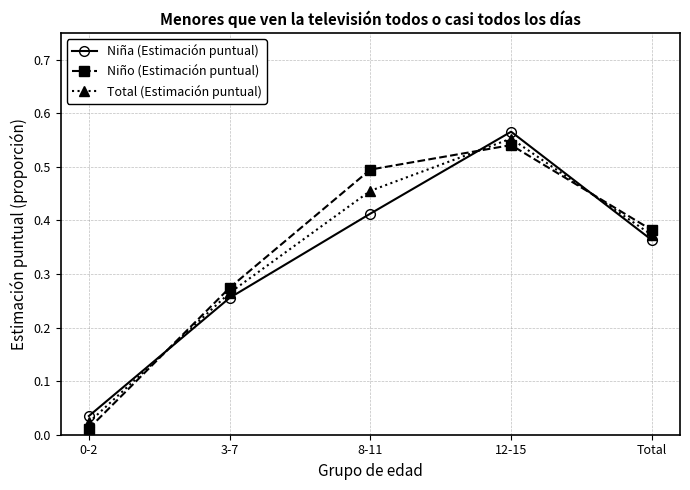

Which category has the highest value in the Niña (Estimación puntual) series?

12-15